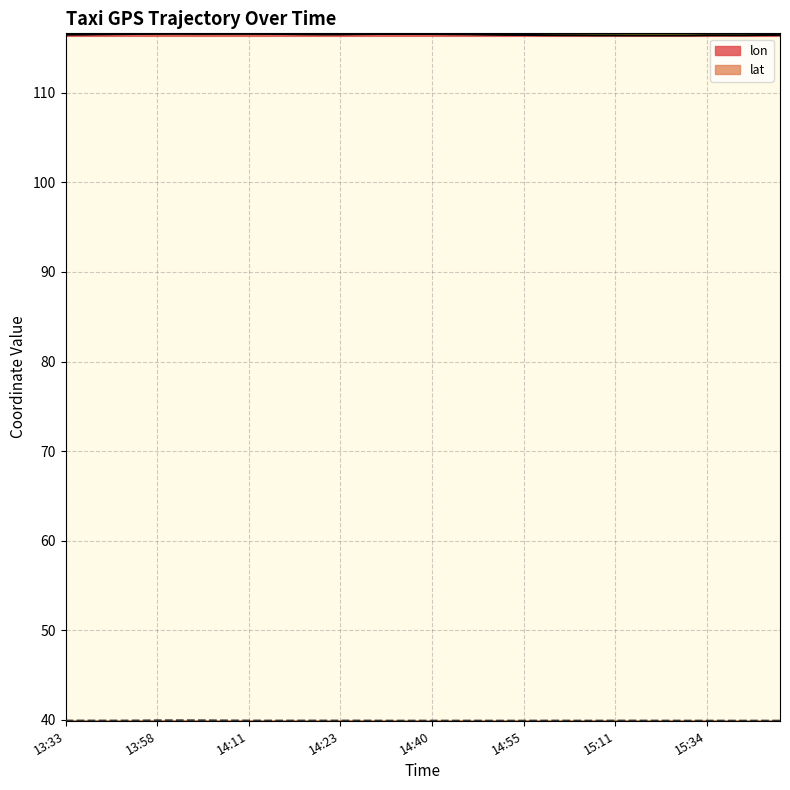

Count the number of data series in this chart.

2